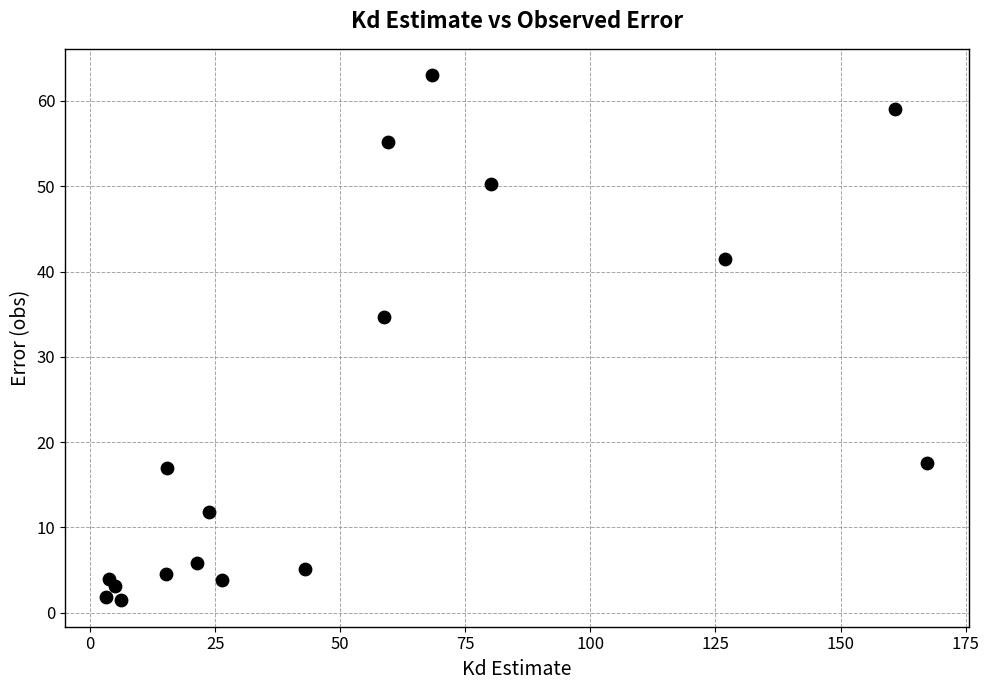

What is the range of Y values (max minus min)?

61.6